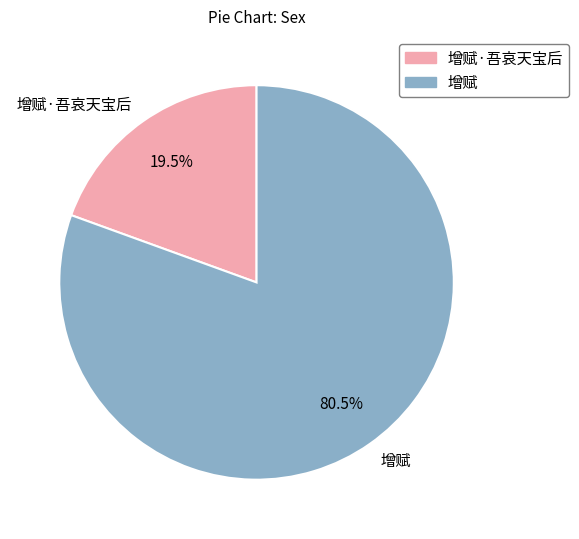

Does 增赋·吾哀天宝后 represent more than half of the total?

No